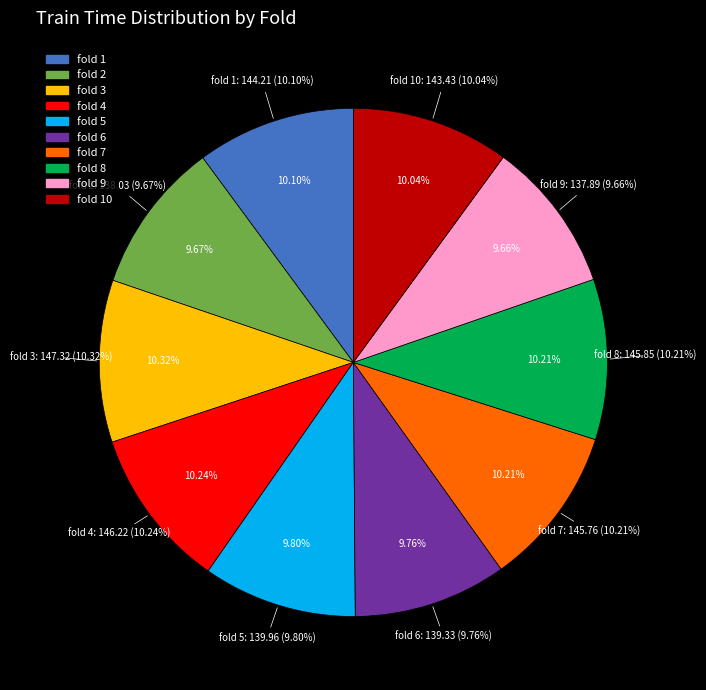

Does any single category account for the majority?

No